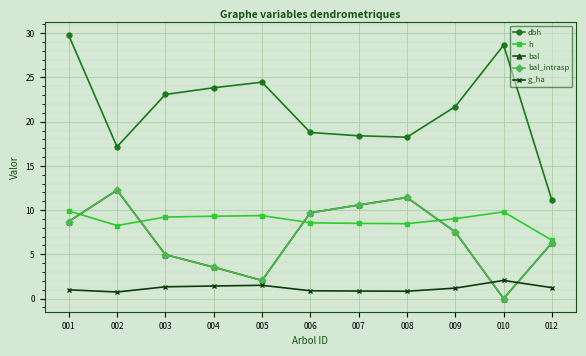

Which series changed the most between 002 and 004?

bal